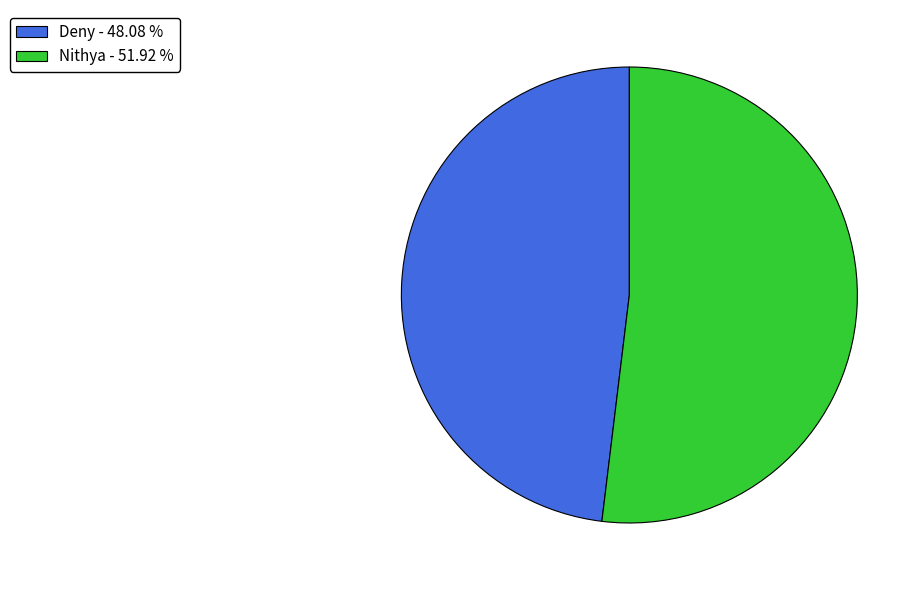

Do Deny - 48.08 % and Nithya - 51.92 % together represent more than half of the pie?

Yes